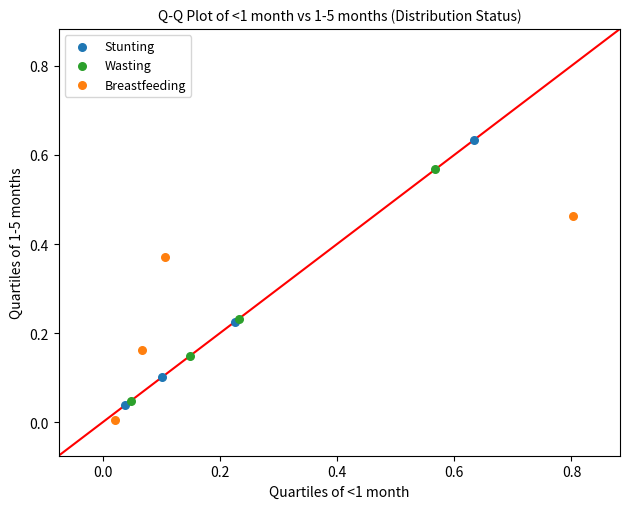

Which series has the largest Y range (max minus min)?

Stunting